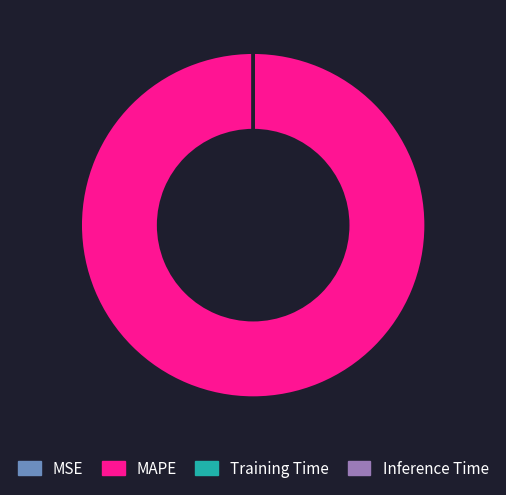

Which category has the biggest portion of the pie?

MAPE